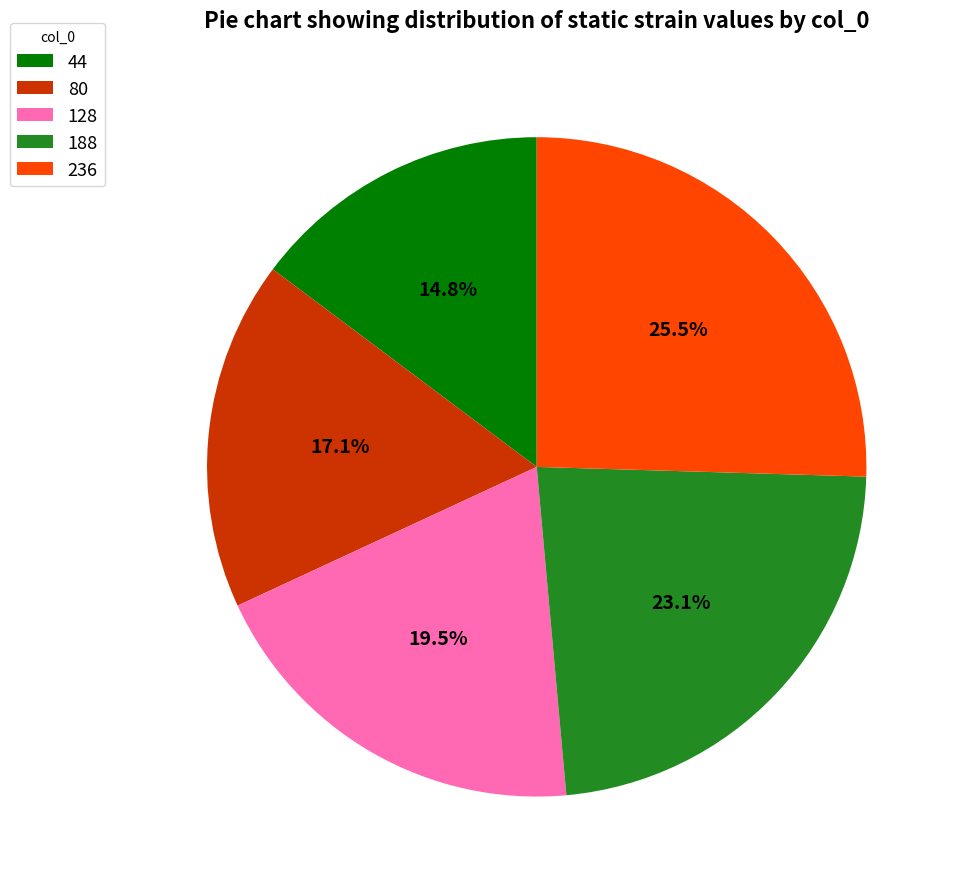

Does 236 represent more than half of the total?

No